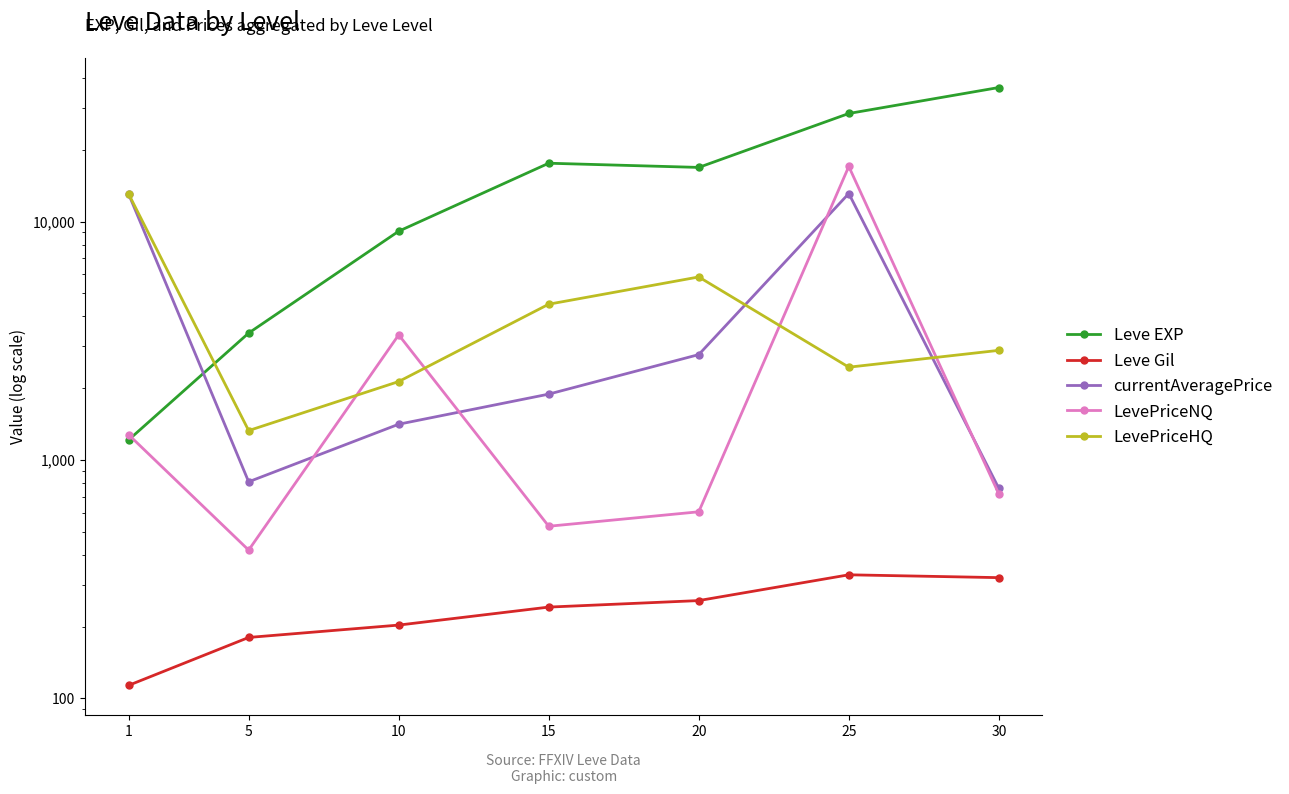

How many values in the Leve EXP series exceed 16865?

3